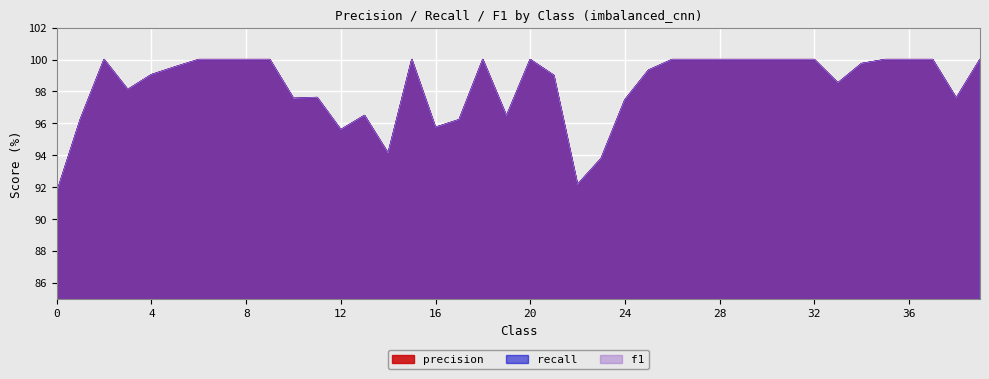

In f1, how many points are lower than both neighbors (excluding endpoints)?

9